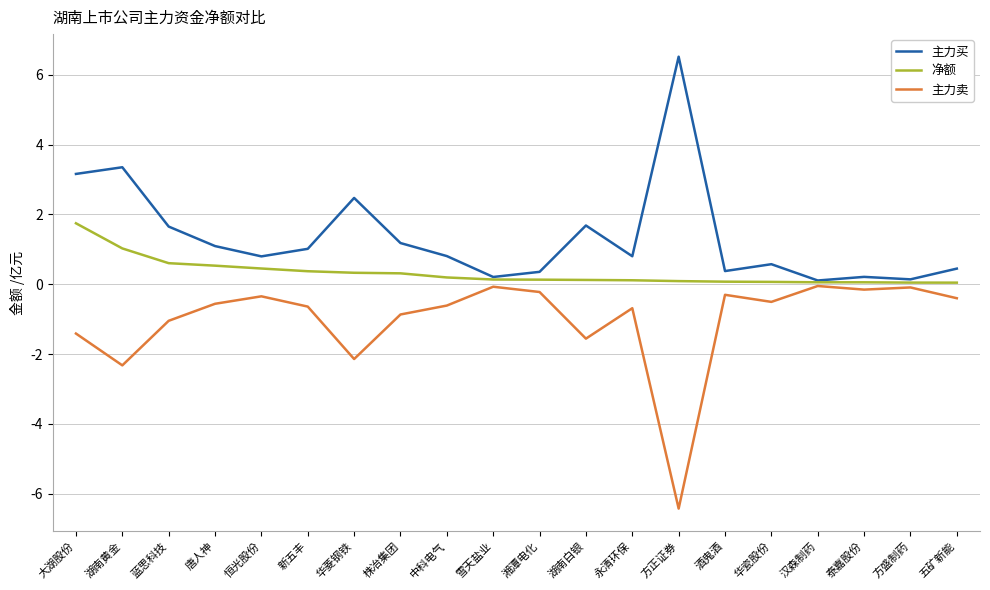

Which series has the largest total across all categories?

主力买